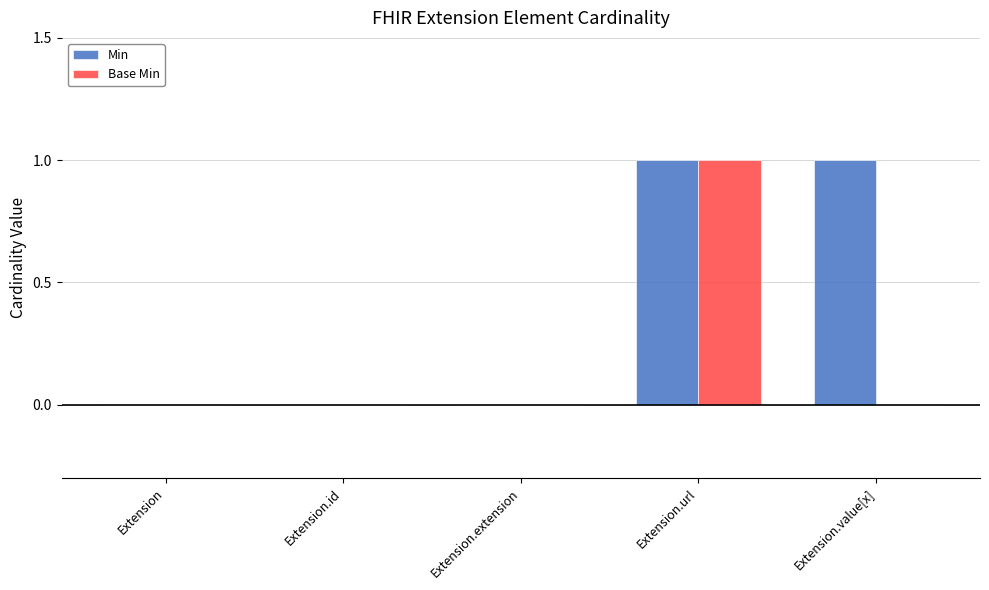

The value of Base Min at Extension is 1. True or false?

False